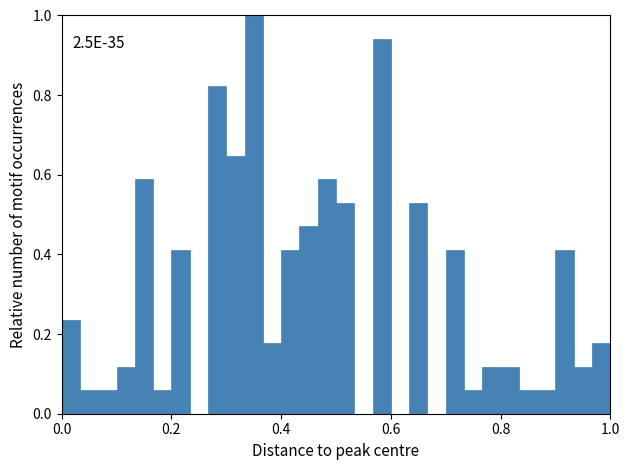

Around what value on the x-axis is the tallest bar? Give the approximate position of its centre, as read against the axis.

0.36